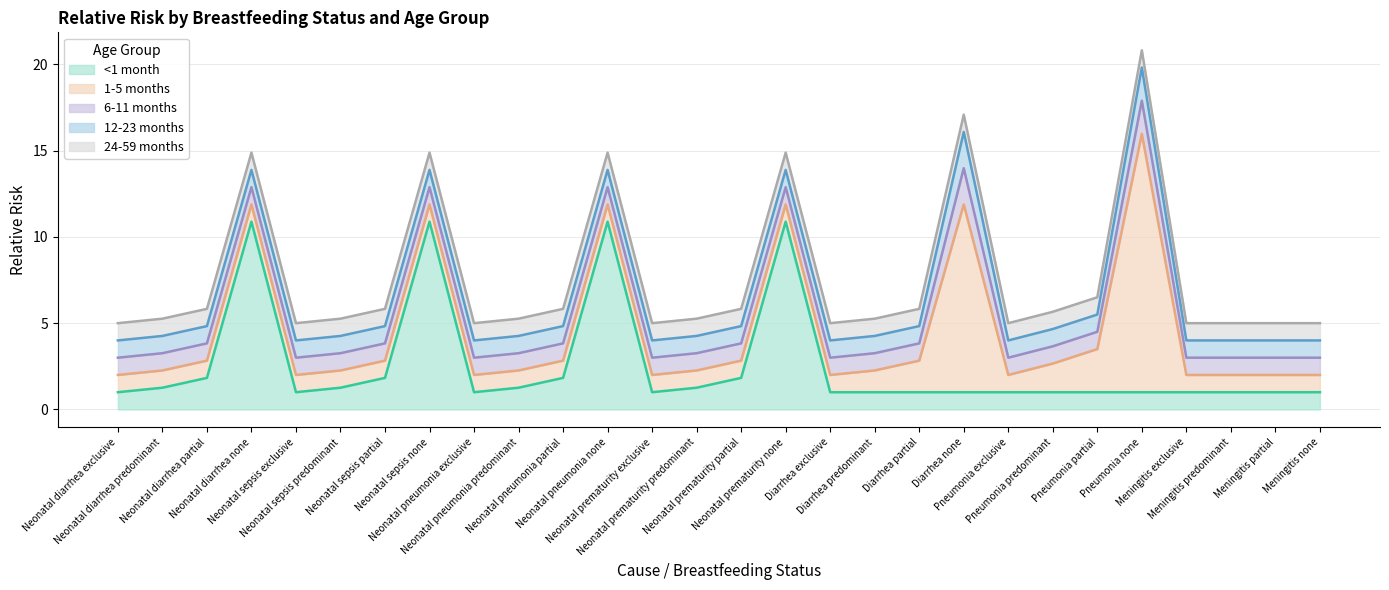

At how many categories does at least one series exceed 3?

6